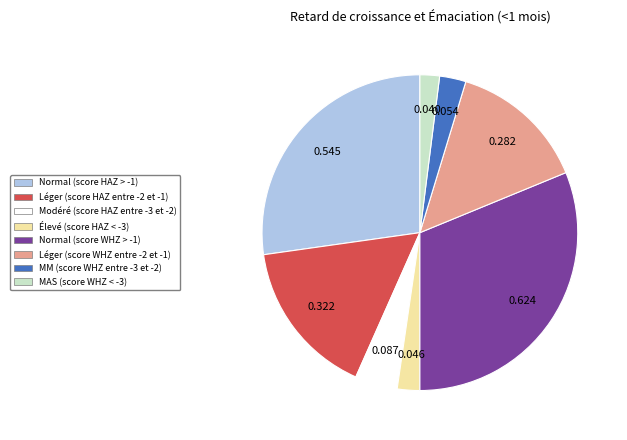

Do Léger (score WHZ entre -2 et -1) and Normal (score WHZ > -1) together represent more than half of the pie?

No